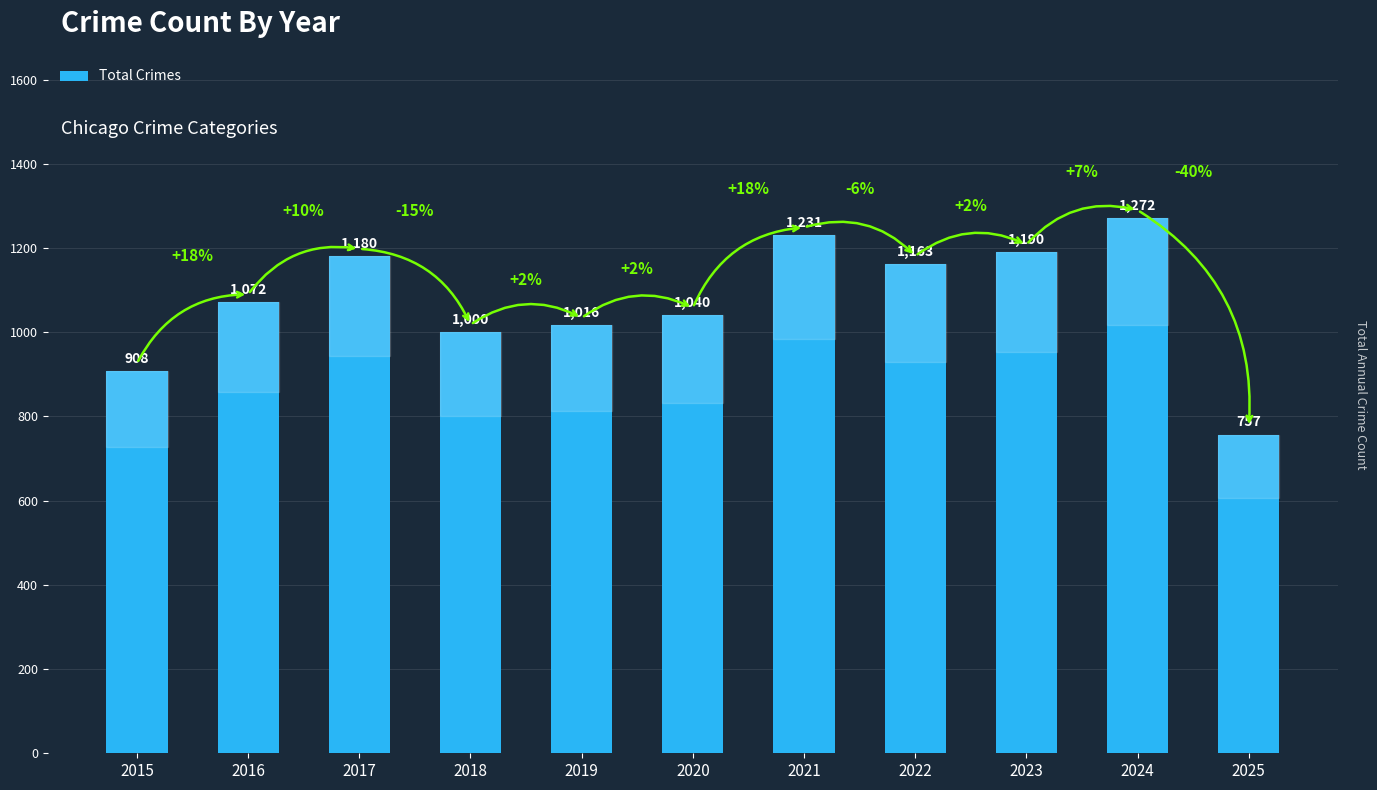

What is the value of the 9th bar from the left?

1190